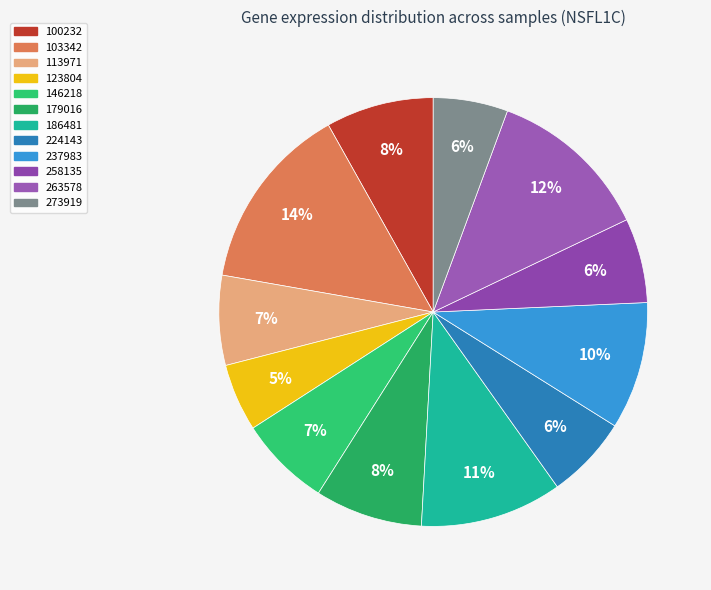

Is it true that 273919 is 6% of the pie?

True